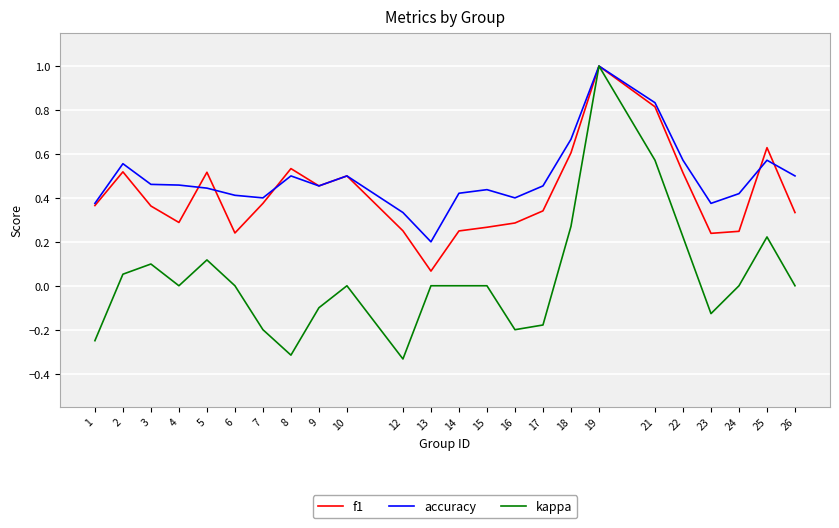

Which series has the largest total across all categories?

accuracy